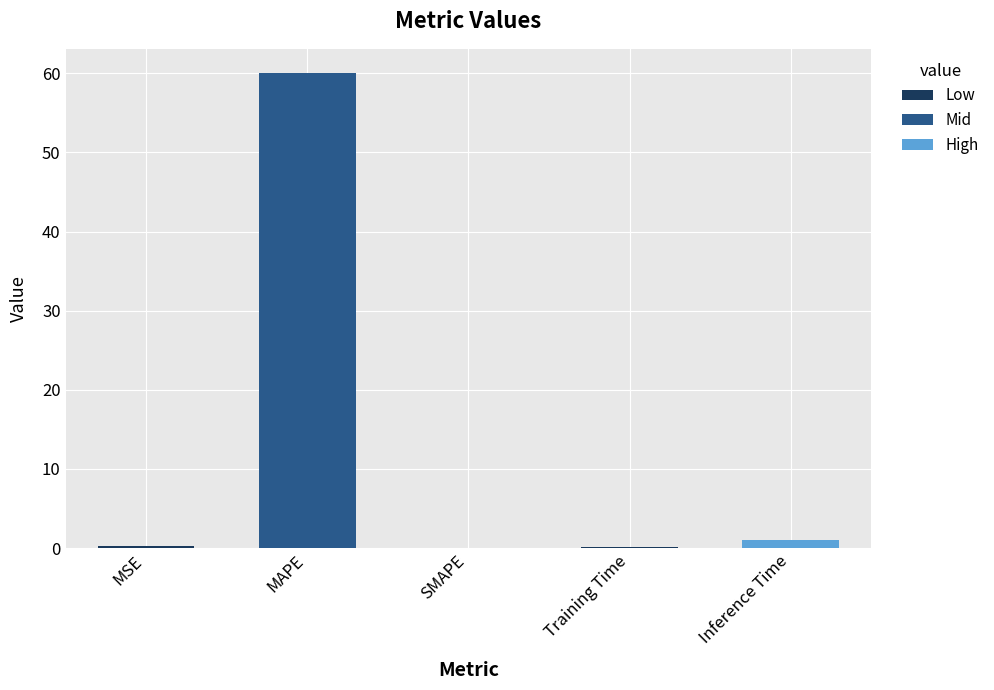

Which label corresponds to the largest value in the chart?

MAPE